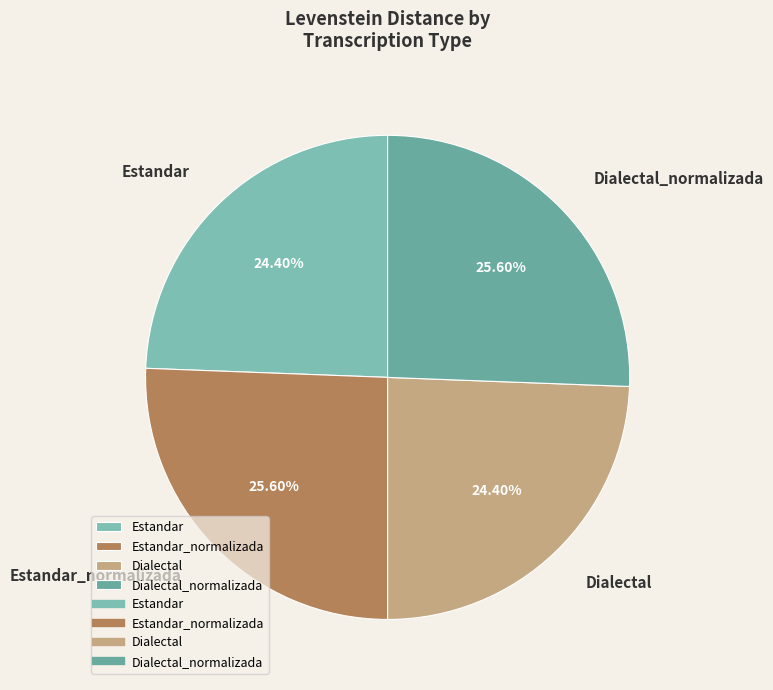

Does Dialectal_normalizada account for over 50% of the chart?

No